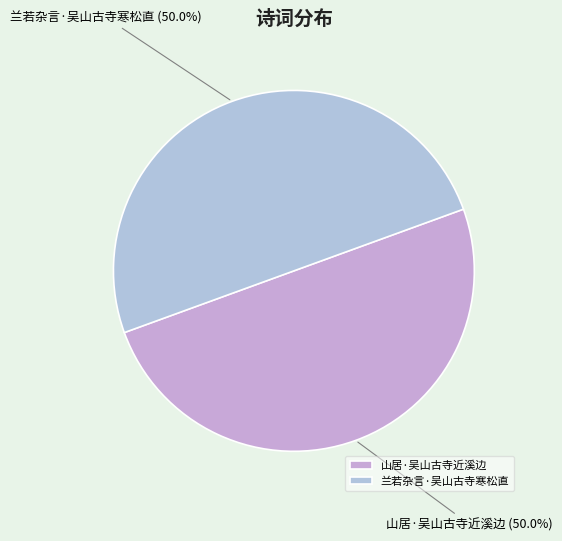

True or false: 兰若杂言·吴山古寺寒松直 accounts for 50% of the total.

True